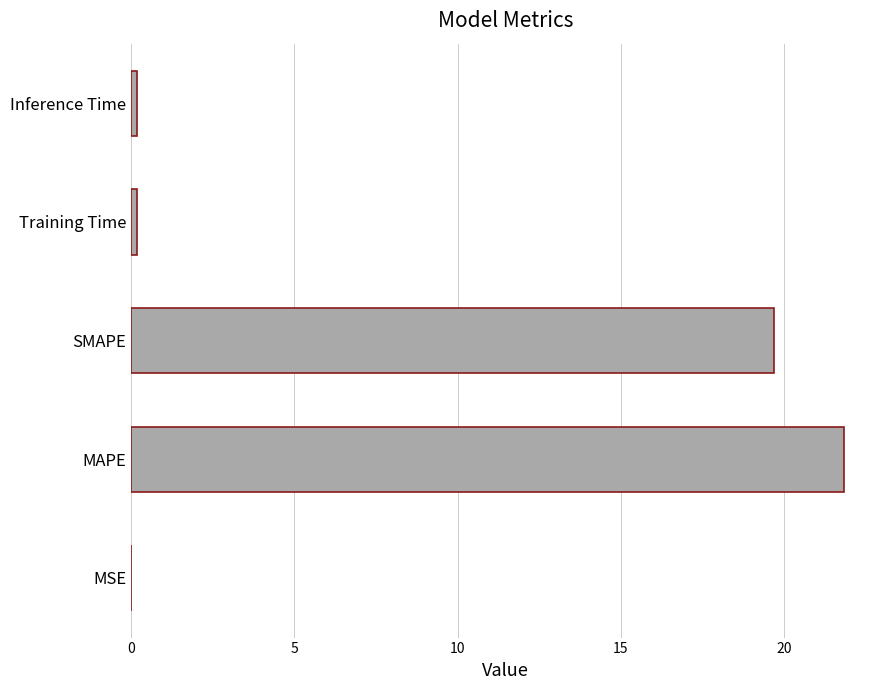

Which label corresponds to the largest value in the chart?

MAPE